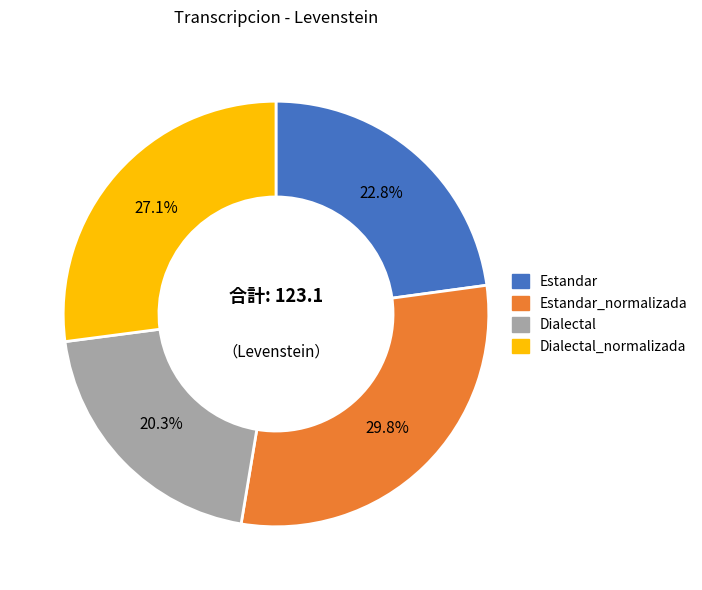

Is there any slice that represents more than half of the pie?

No